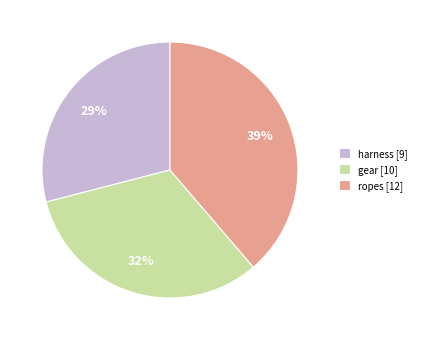

Is there a majority slice in this chart?

No